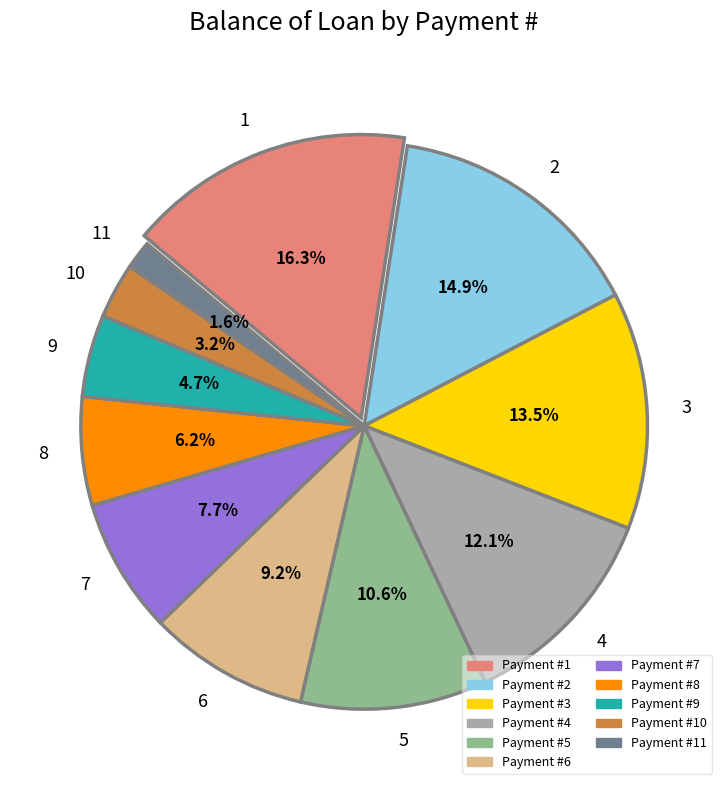

Do 8 and 1 together represent more than half of the pie?

No